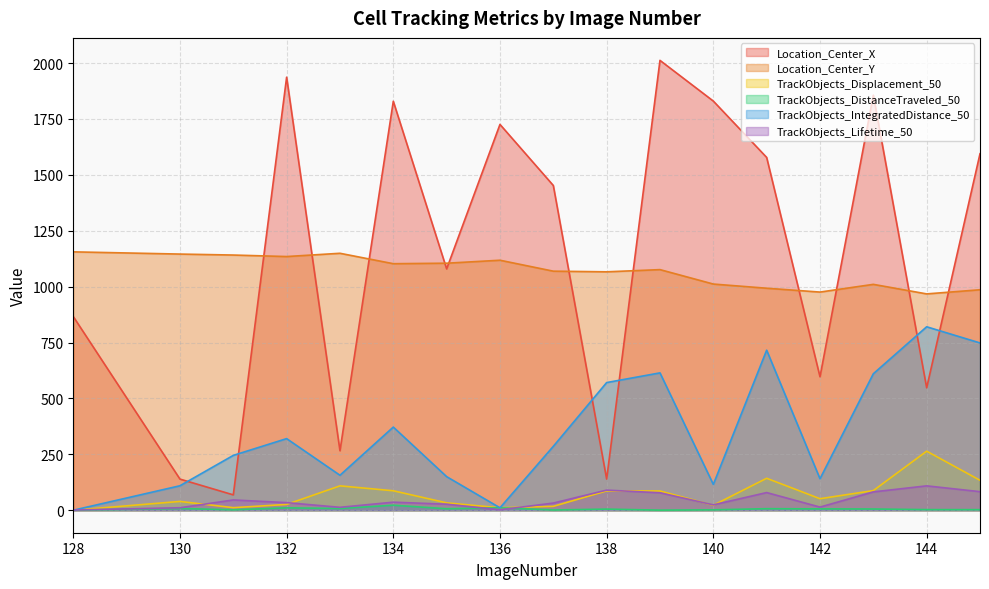

How many values in TrackObjects_Displacement_50 are above zero?

16